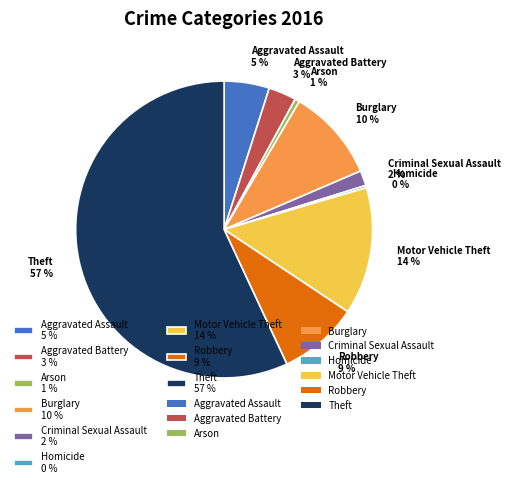

Is it true that Motor Vehicle Theft is 28% of the pie?

False